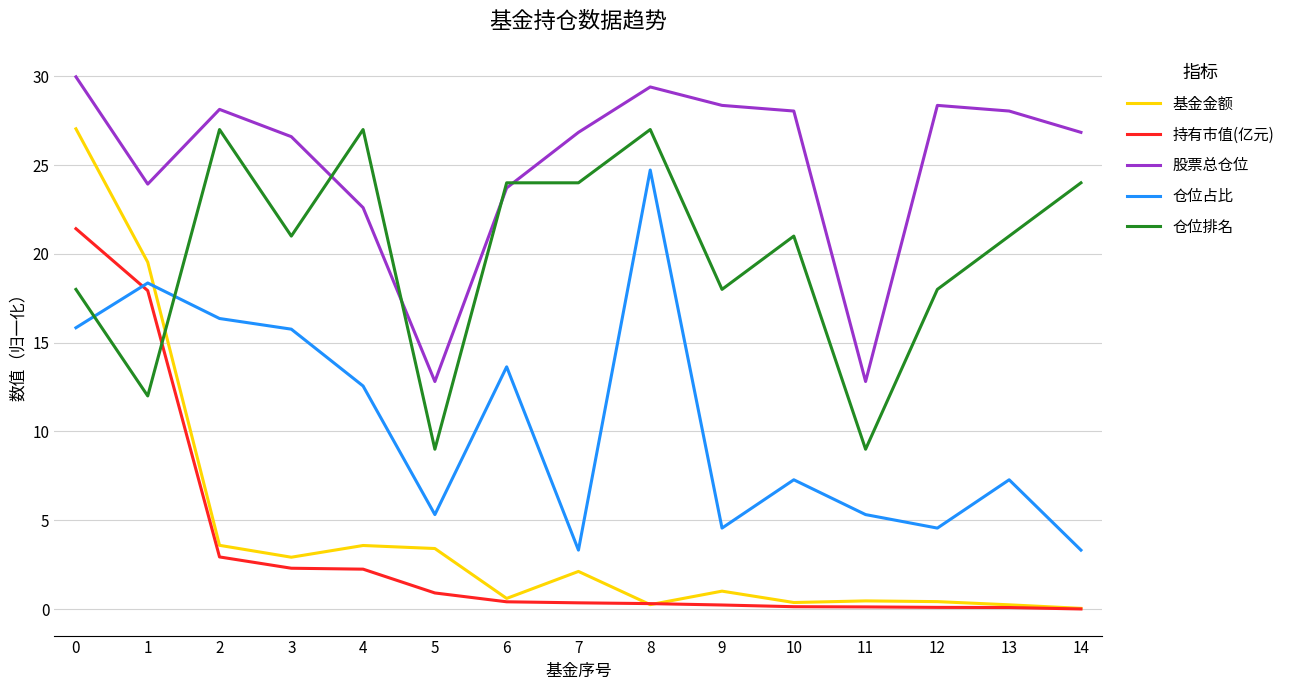

Is it true that 基金金额 equals 3.4 at 5?

True